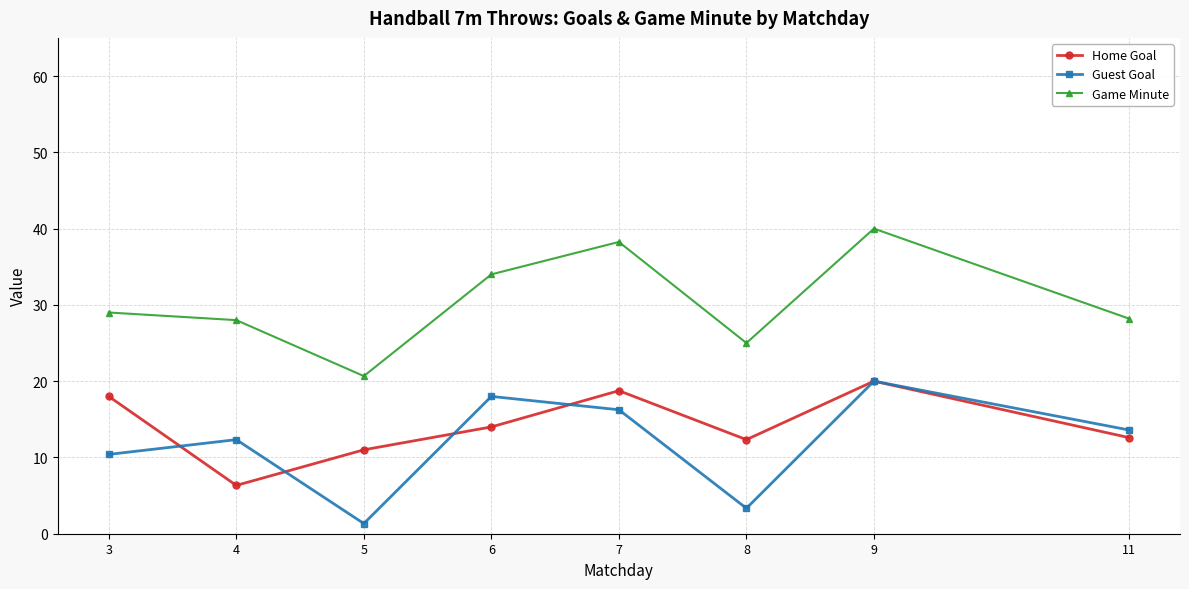

Is it true that Game Minute equals 28.0 at 4?

True